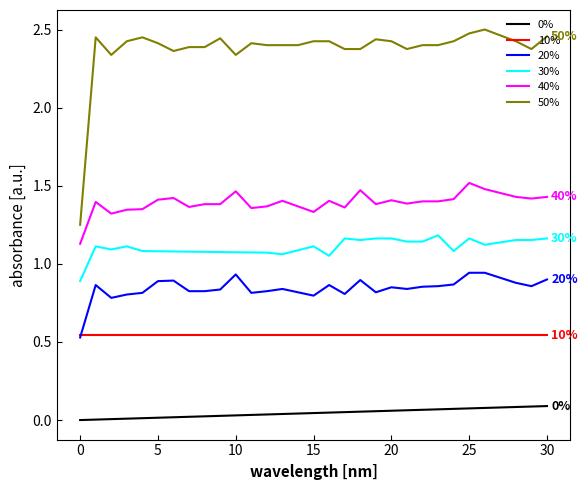

Which series has the largest total across all categories?

50%